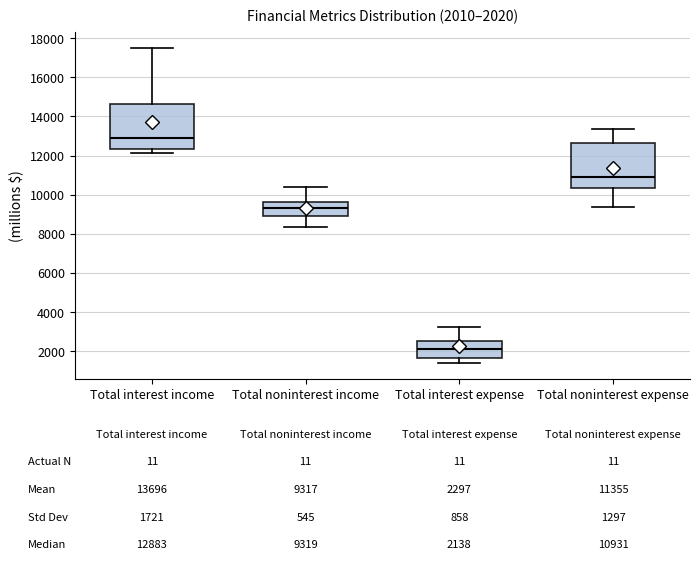

Which box has the highest median line?

Total interest income